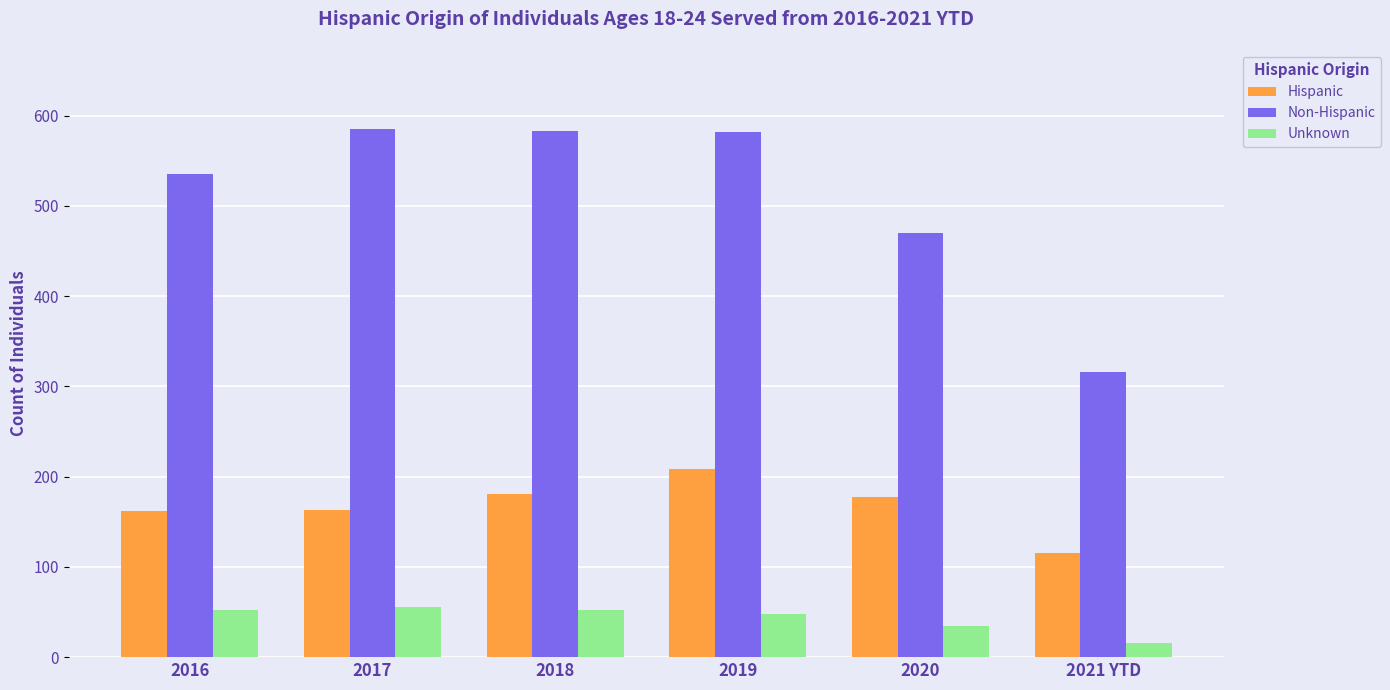

What is the minimum value for Hispanic?

115